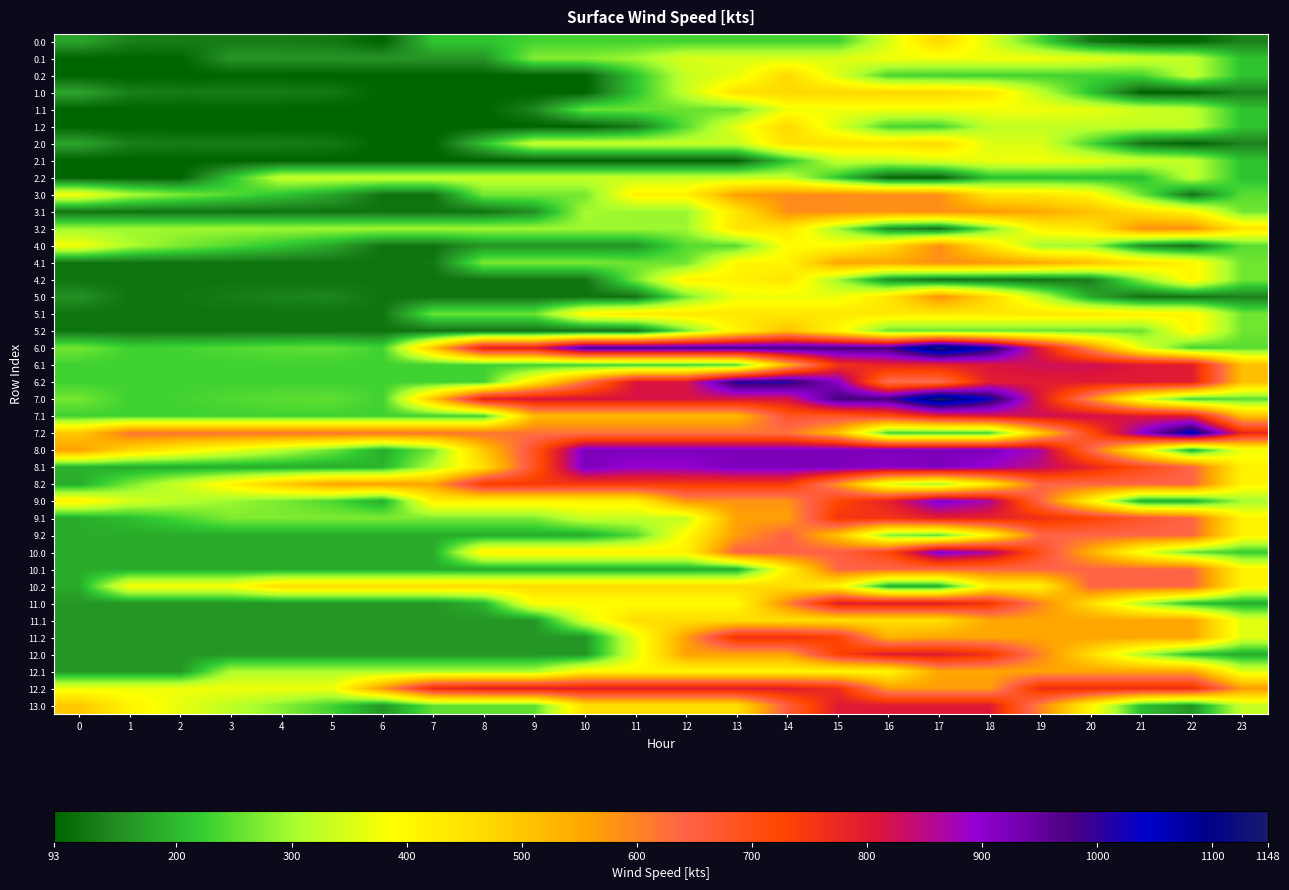

At how many categories does at least one series exceed 804?

14